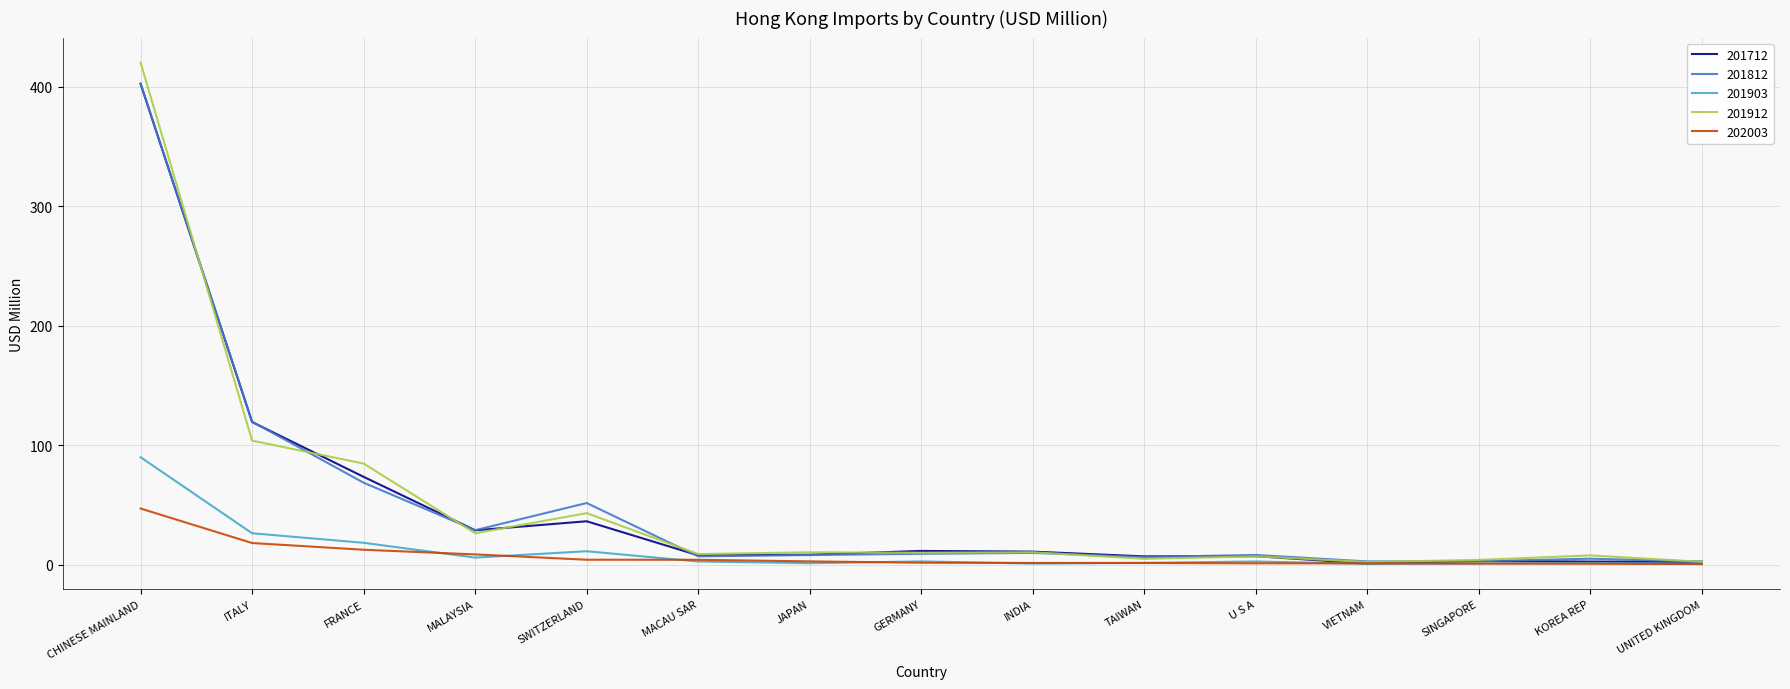

How many values in the 201912 series are below 10?

7